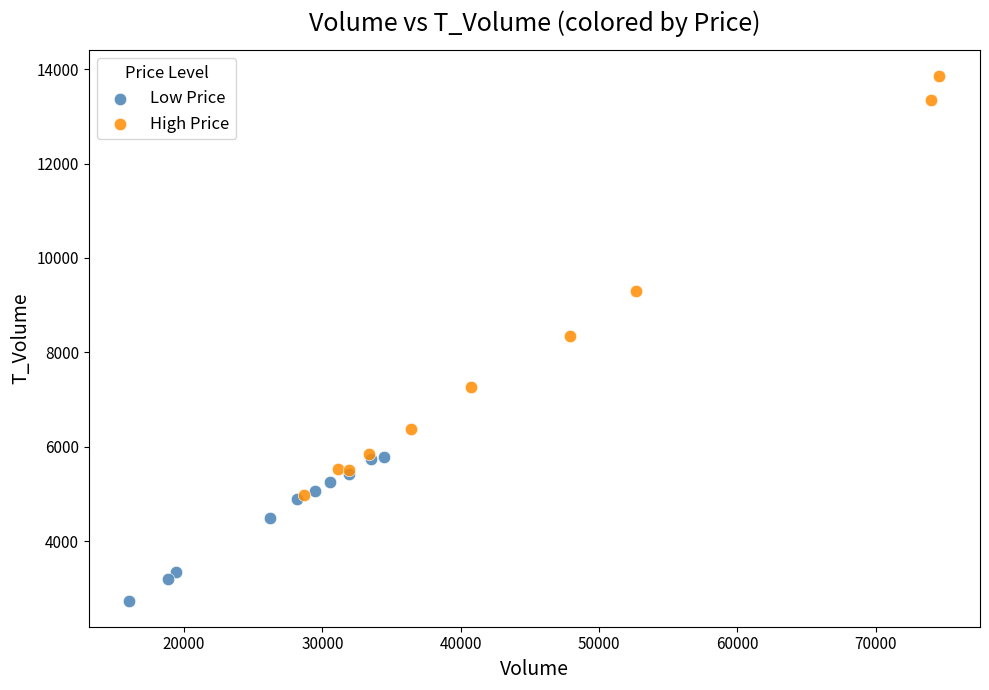

Which series contains the lowest Y value?

Low Price